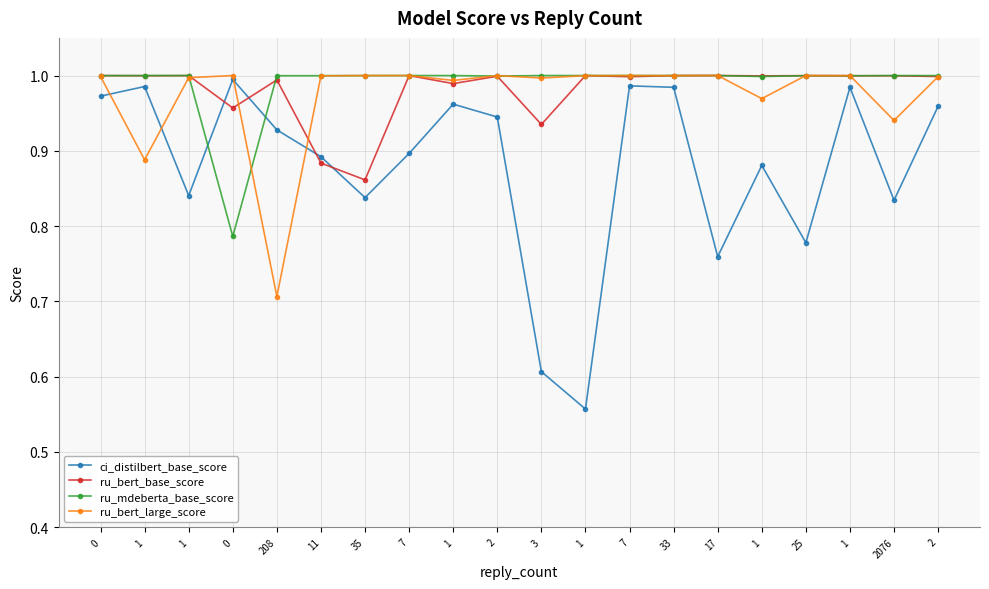

List the series in order of their peak value, highest first.

ru_bert_large_score, ru_mdeberta_base_score, ru_bert_base_score, ci_distilbert_base_score